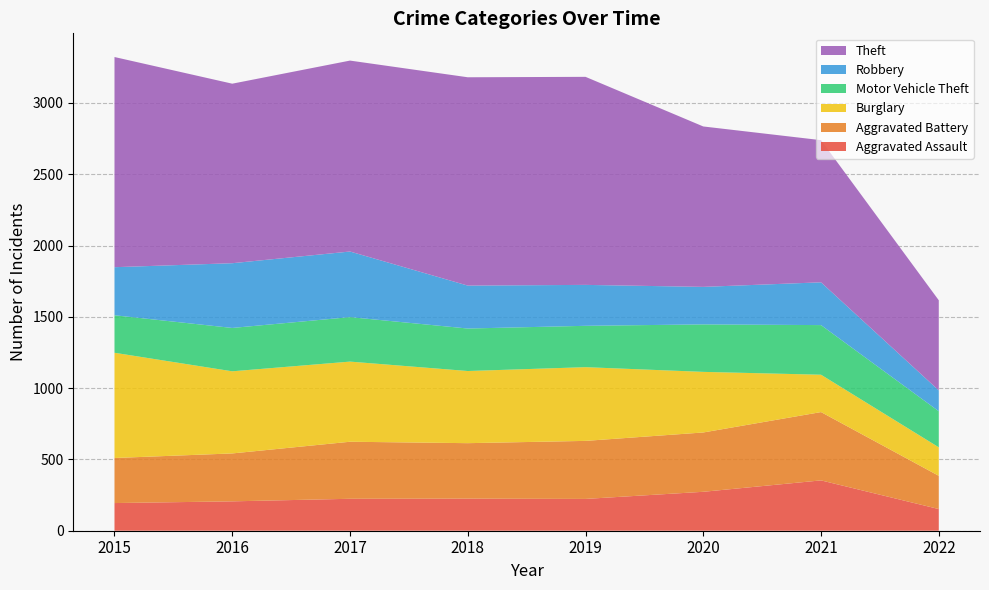

Reading right to left, extract all data points from this chart.

Aggravated Assault: 152	353	273	223	225	224	206	194
Aggravated Battery: 233	479	416	407	389	400	336	316
Burglary: 200	262	425	517	506	562	576	738
Motor Vehicle Theft: 253	348	333	290	298	312	304	263
Robbery: 146	300	263	287	301	460	454	337
Theft: 632	997	1125	1459	1461	1339	1259	1474